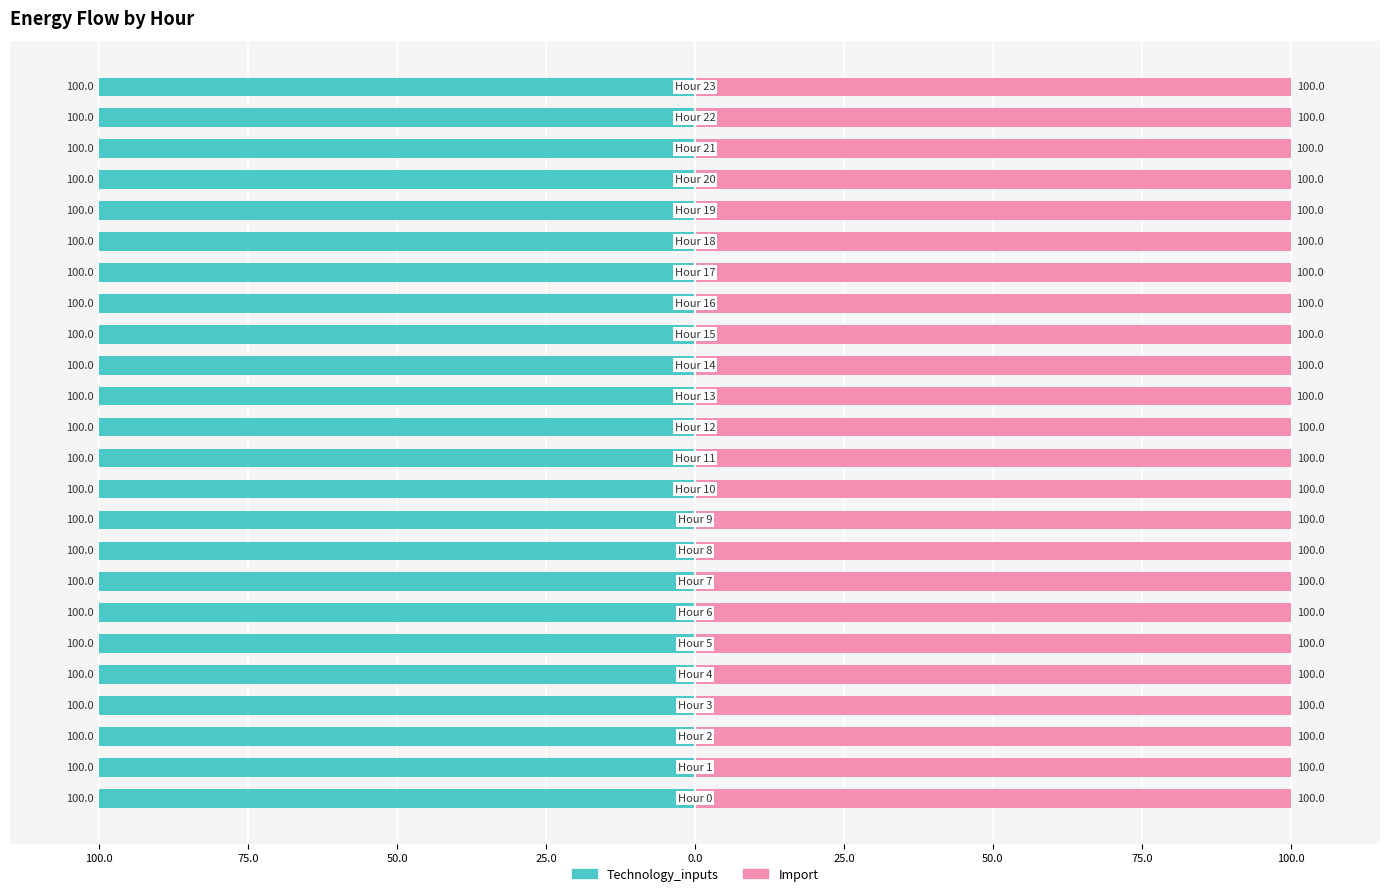

Rank the series by their average value, from lowest to highest.

Technology_inputs, Import